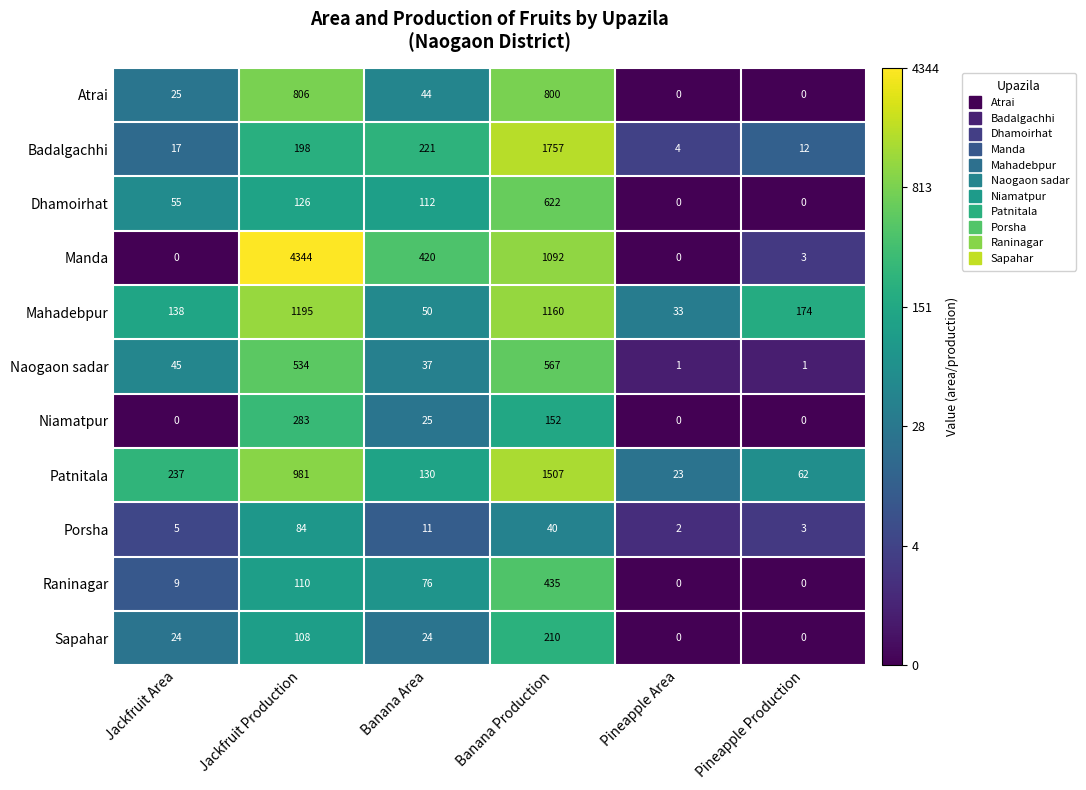

List the series in order of their peak value, highest first.

Manda, Badalgachhi, Patnitala, Mahadebpur, Atrai, Dhamoirhat, Naogaon sadar, Raninagar, Niamatpur, Sapahar, Porsha